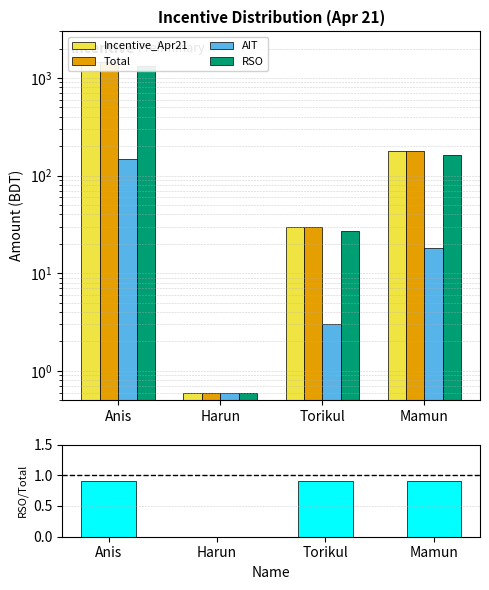

Reading left to right, transcribe all the data shown in this chart.

Incentive_Apr21: Anis=1470.0	Harun=0.6	Torikul=30.0	Mamun=180.0
Total: Anis=1470.0	Harun=0.6	Torikul=30.0	Mamun=180.0
AIT: Anis=147.0	Harun=0.6	Torikul=3.0	Mamun=18.0
RSO: Anis=1323.0	Harun=0.6	Torikul=27.0	Mamun=162.0
RSO/Total: Anis=0.9	Harun=0.0	Torikul=0.9	Mamun=0.9